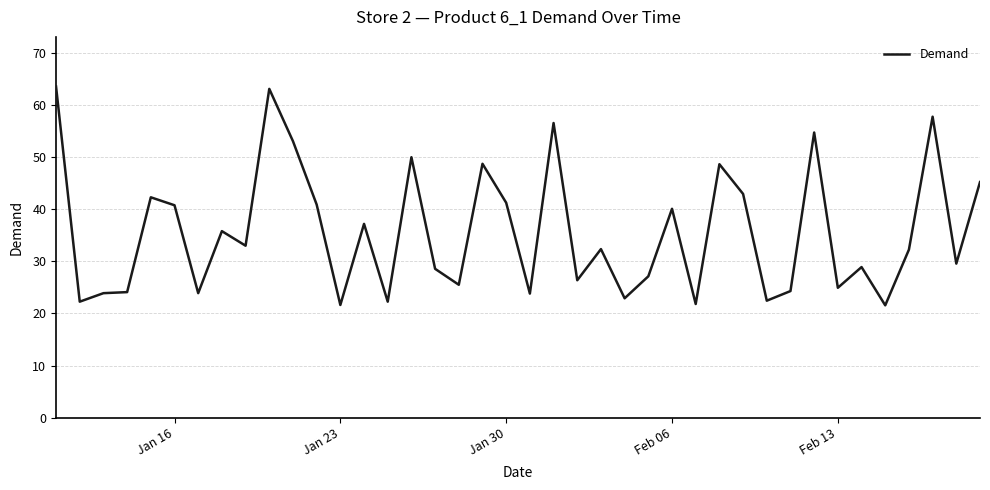

Does the chart have visible grid lines?

Yes